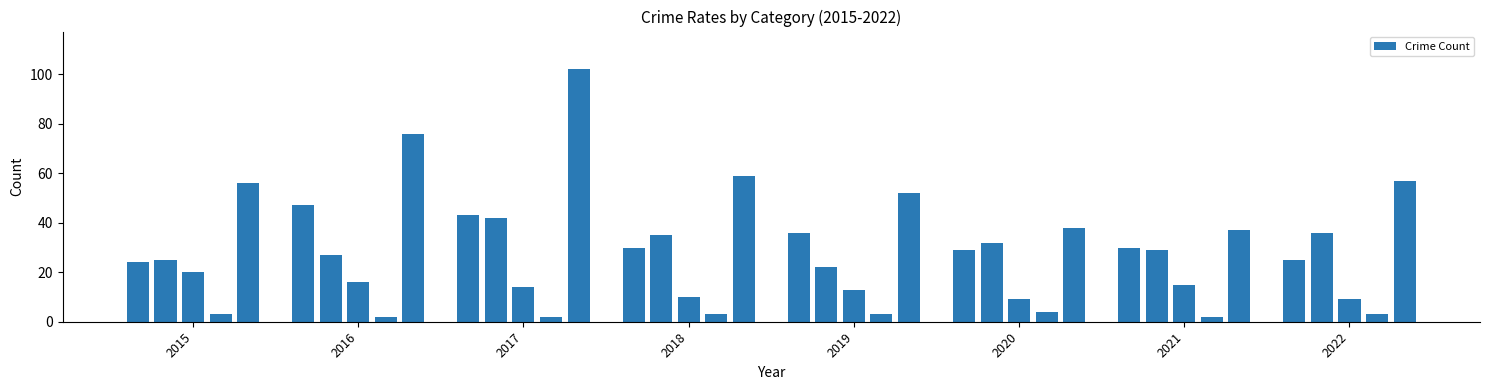

What is the difference between the maximum and minimum values?

100